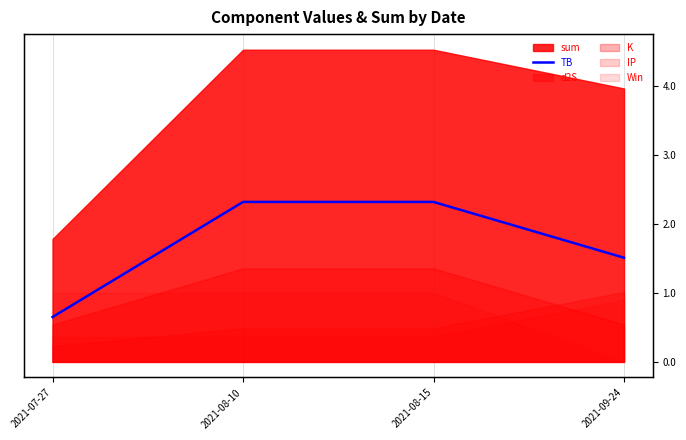

Between 2021-09-24 and 2021-08-15, which is larger?

2021-08-15